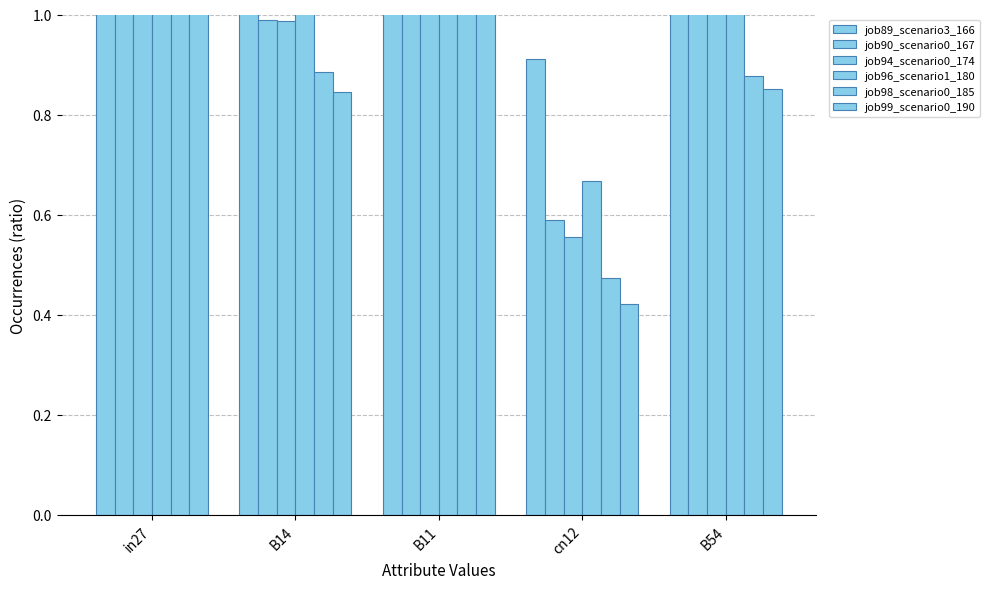

What is the label of the 2nd bar from the right?

cn12